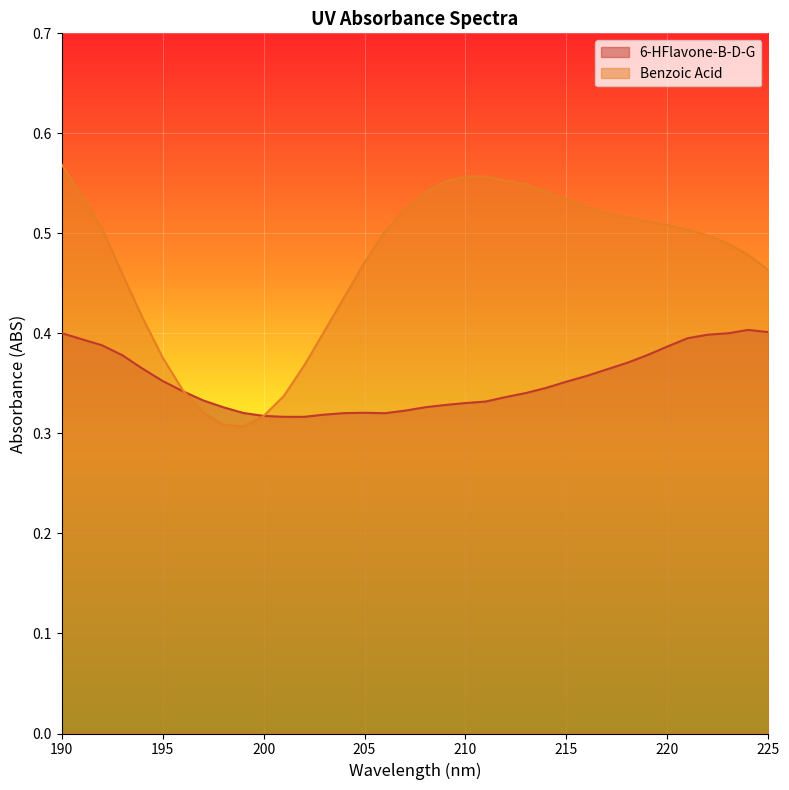

What is the minimum value for Benzoic Acid?

0.3